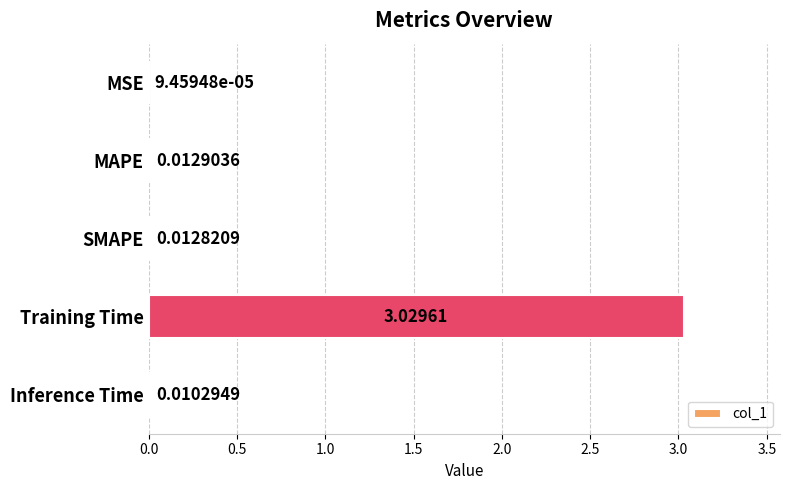

Which category has the highest value across all series?

Training Time